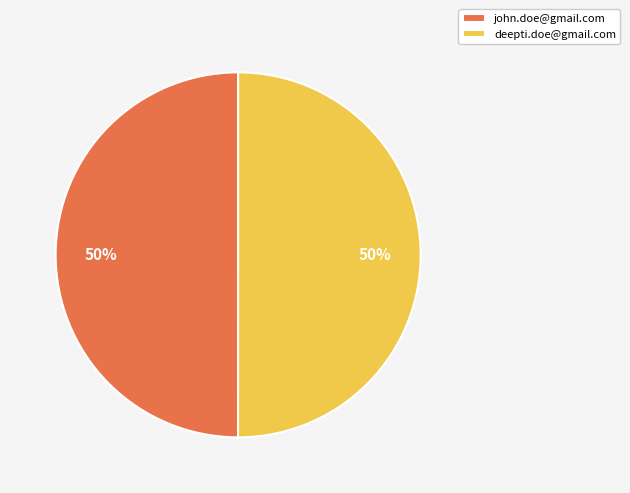

What is the ratio of the value at deepti.doe@gmail.com to the value at john.doe@gmail.com?

1.0